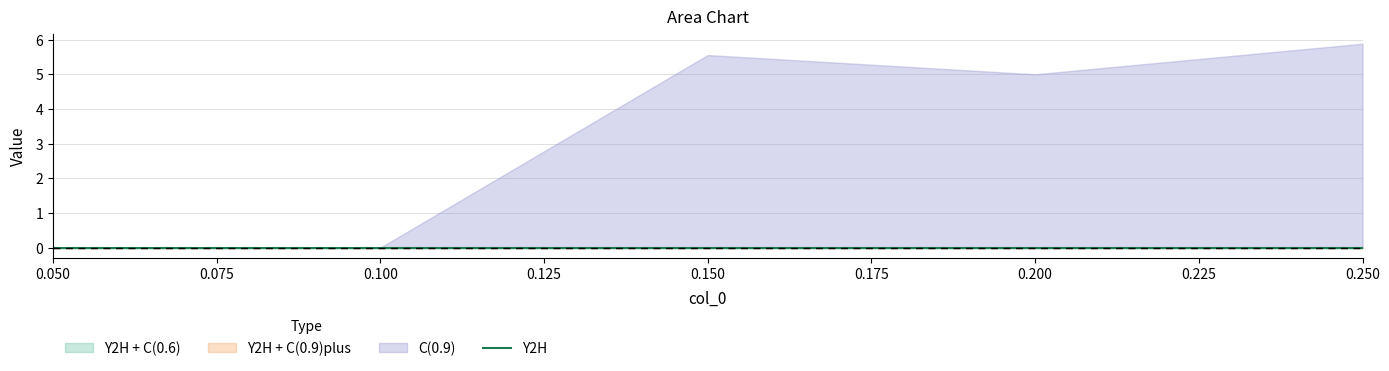

What is the label of the 4th point from the right?

0.1